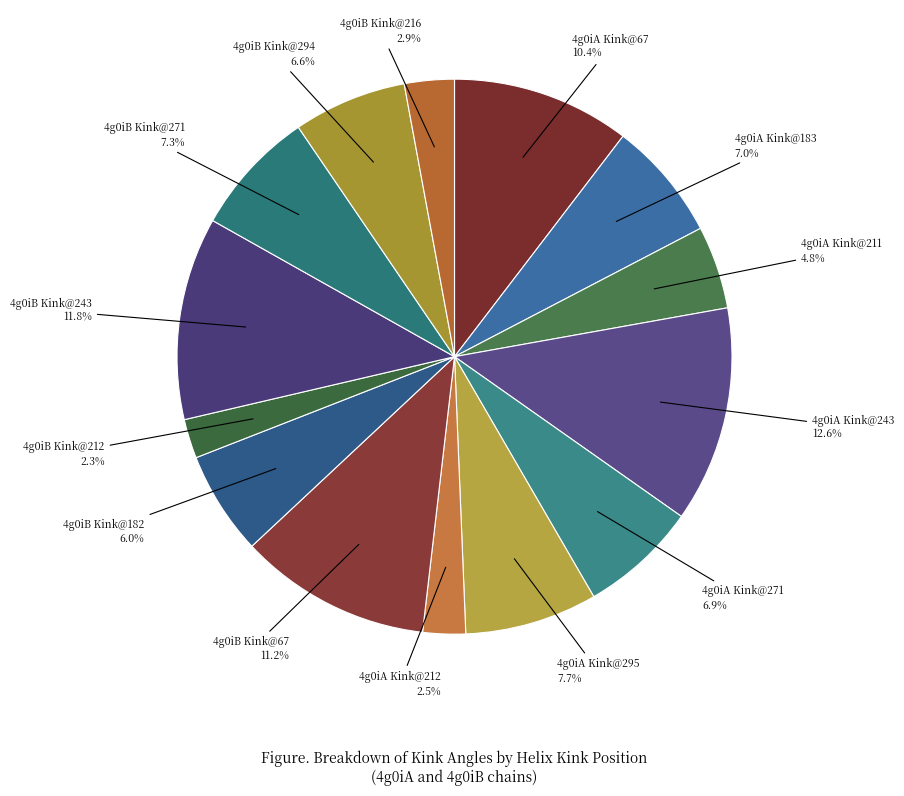

How many segments does this pie chart have?

14